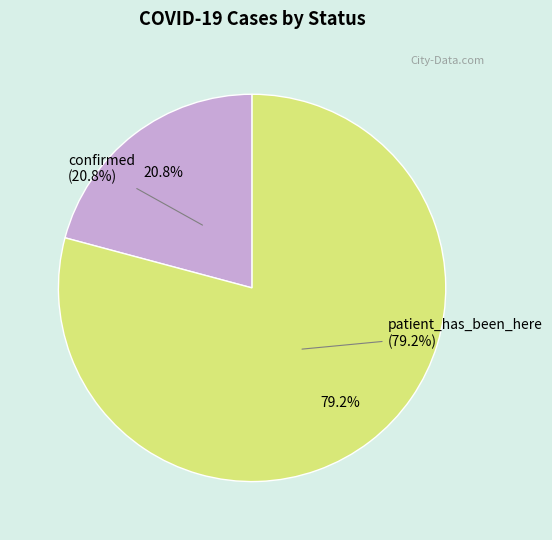

True or false: confirmed accounts for 7% of the total.

False